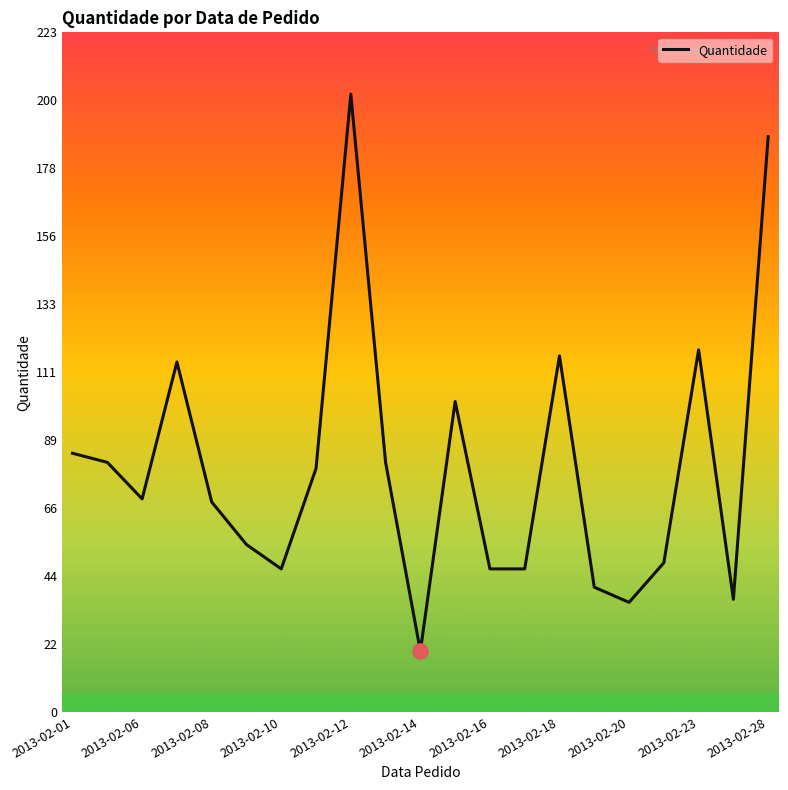

What is the maximum value shown in the chart?

203